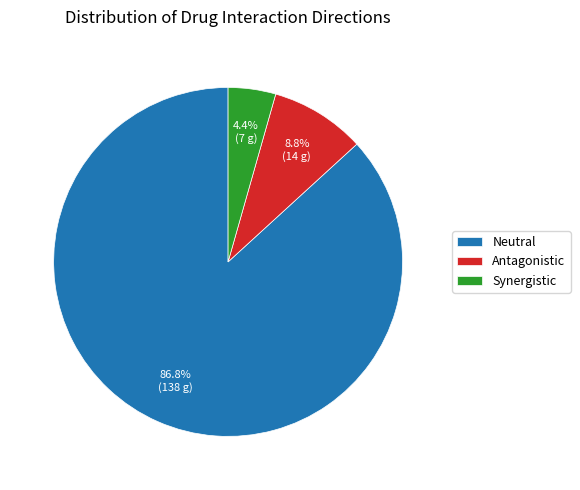

To the nearest percent, what is the difference between the Synergistic and Neutral slice percentages?

82%